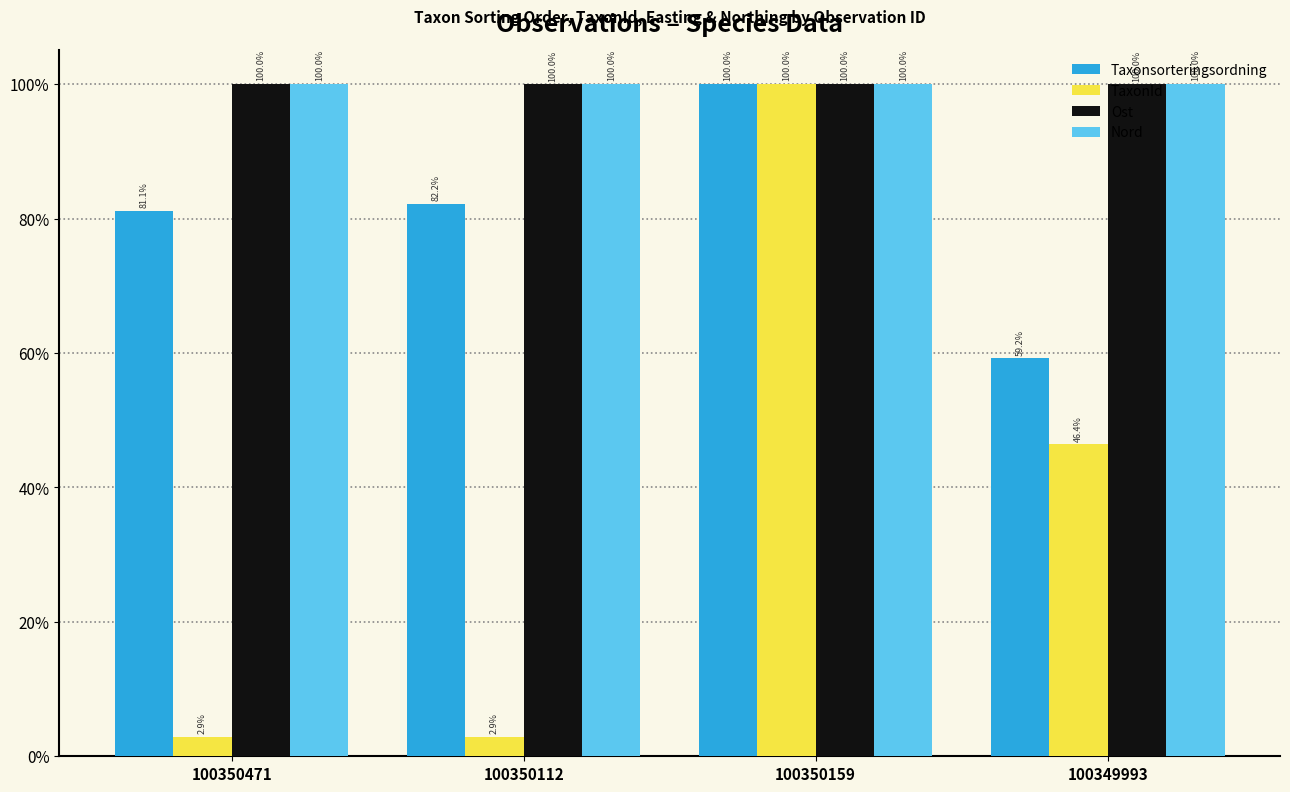

What is the label of the 3rd bar from the right?

100350112